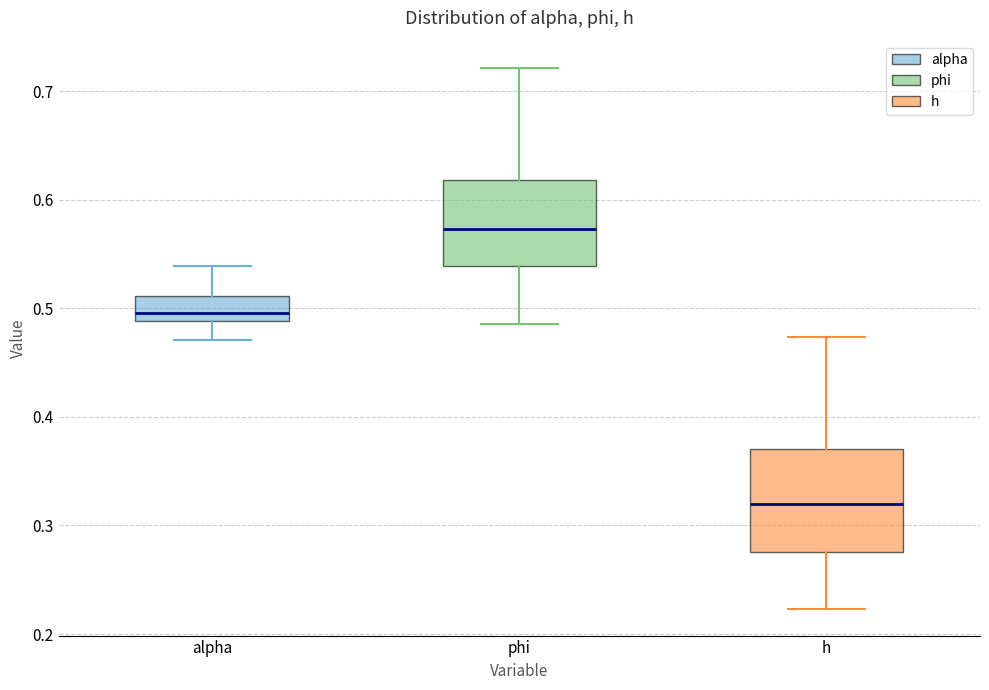

Which box has the highest median line?

phi